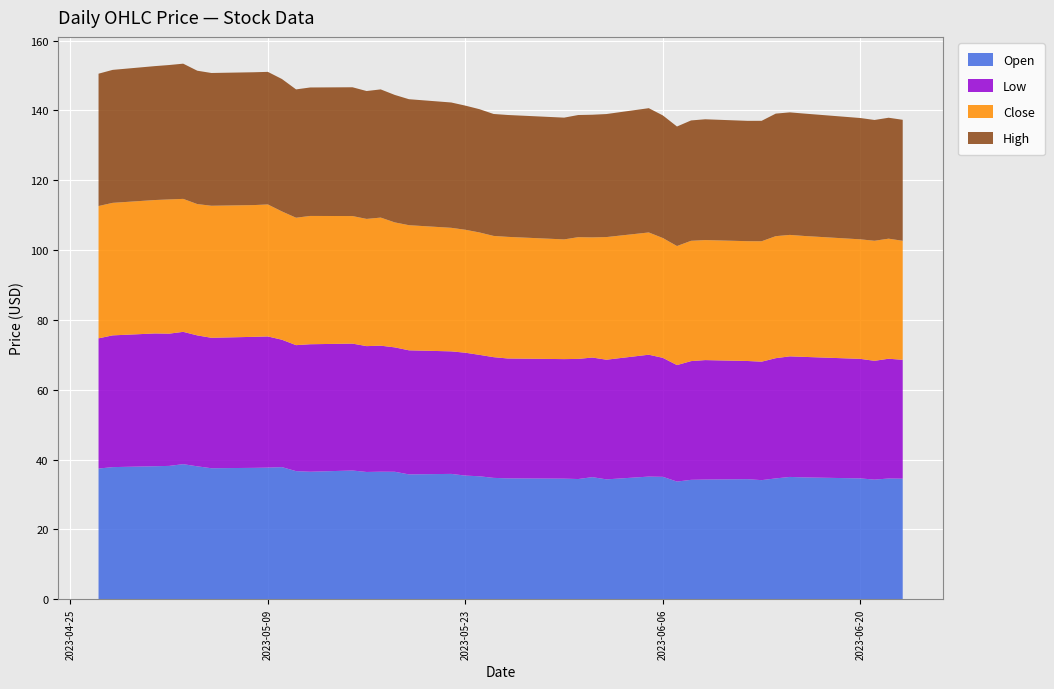

Reading left to right, transcribe all the data shown in this chart.

Open: 37.4	37.8	38.1	38.2	38.7	38.1	37.5	37.6	37.7	37.8	36.7	36.5	36.9	36.5	36.5	36.5	35.8	35.9	35.4	35.2	34.8	34.6	34.5	34.4	35.0	34.3	35.1	35.1	33.7	34.2	34.3	34.4	34.1	34.6	35.0	34.9	34.6	34.3	34.6	34.5
Low: 37.3	37.7	38.0	37.9	37.9	37.5	37.4	37.5	37.6	36.5	36.1	36.5	36.4	36.0	36.1	35.6	35.5	35.1	35.2	34.8	34.6	34.3	34.2	34.4	34.3	34.3	34.9	34.1	33.4	34.0	34.2	33.9	33.9	34.4	34.5	34.5	34.2	34.0	34.3	34.0
Close: 37.9	38.0	38.2	38.5	38.1	37.6	37.8	37.7	37.8	36.8	36.5	36.8	36.5	36.4	36.7	35.8	35.8	35.4	35.2	35.1	34.7	34.8	34.3	34.9	34.4	35.1	35.0	34.3	34.1	34.5	34.4	34.3	34.5	35.0	34.8	34.6	34.2	34.4	34.4	34.1
High: 37.9	38.1	38.4	38.5	38.7	38.2	38.0	38.0	38.0	37.9	36.8	36.8	36.9	36.6	36.7	36.5	36.1	35.9	35.6	35.3	34.9	34.9	34.9	35.0	35.1	35.2	35.6	35.1	34.2	34.5	34.6	34.5	34.5	35.1	35.1	35.1	34.8	34.6	34.6	34.7